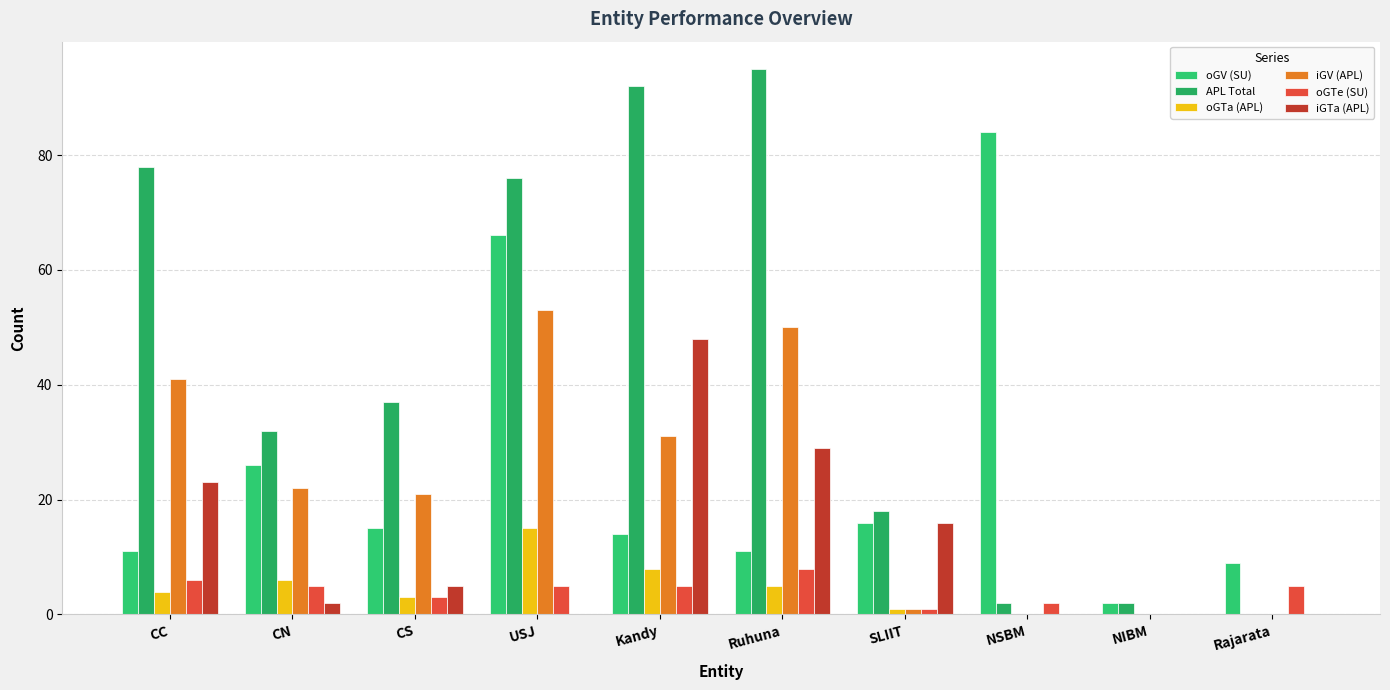

At which label does oGTe (SU) reach its minimum?

NIBM